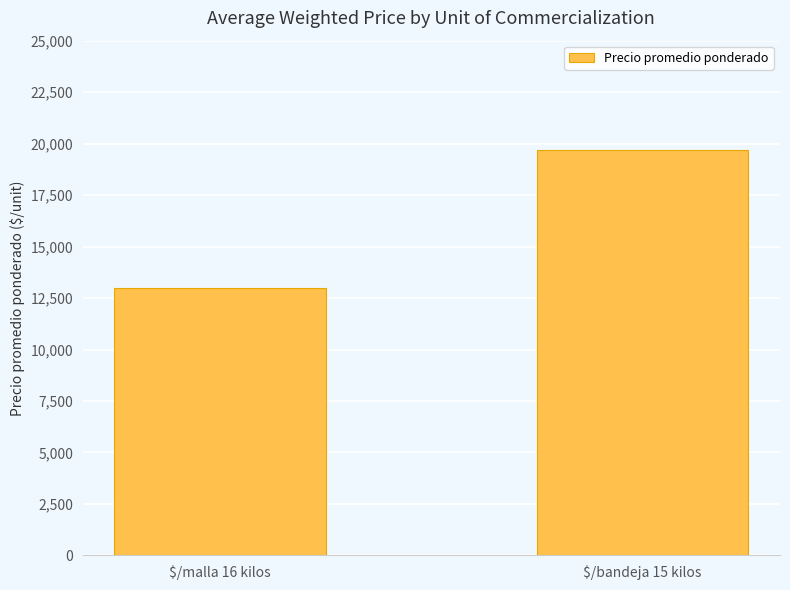

Approximately how many times larger is the value at $/malla 16 kilos compared to $/bandeja 15 kilos?

0.7